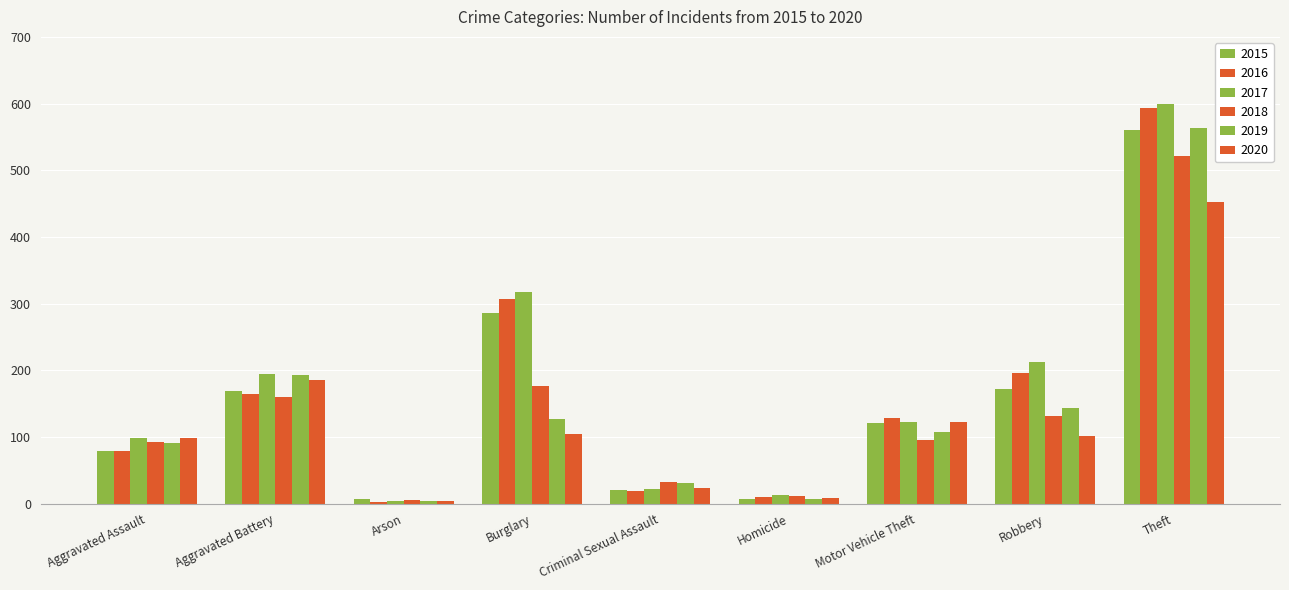

How many bars are there in total?

54